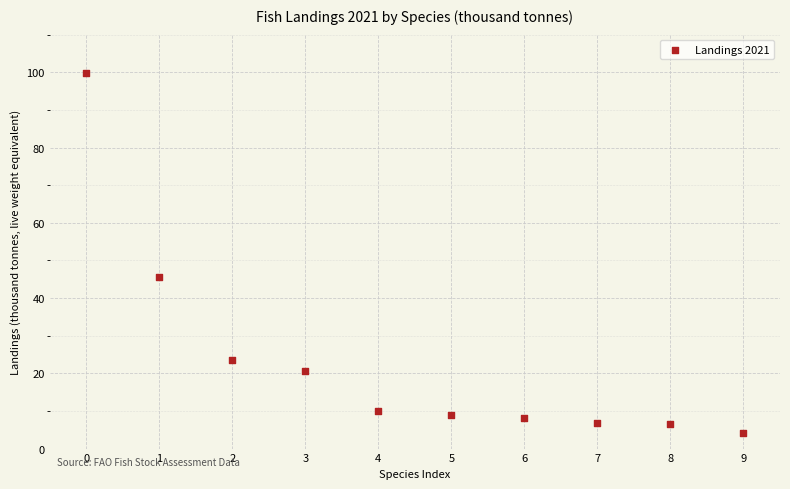

What is the average Y value?

23.4